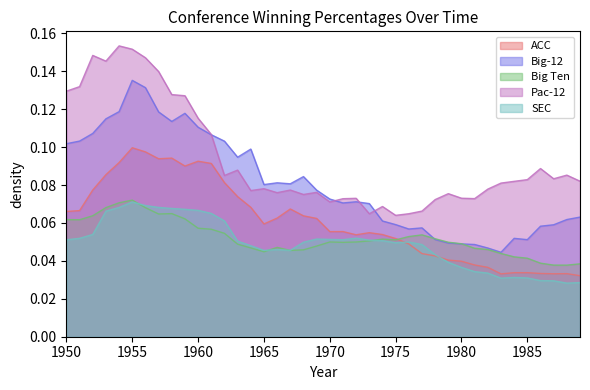

What is the sum of all ACC values?

2.4